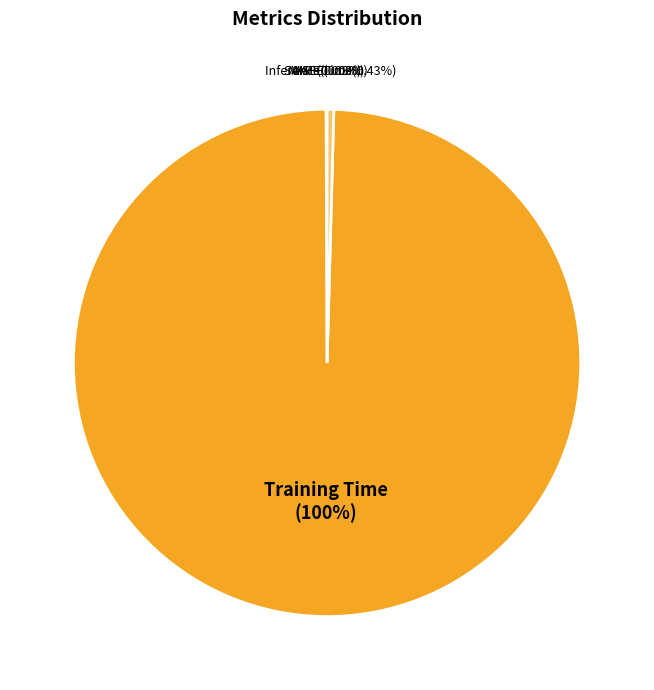

What is the majority slice?

Training Time